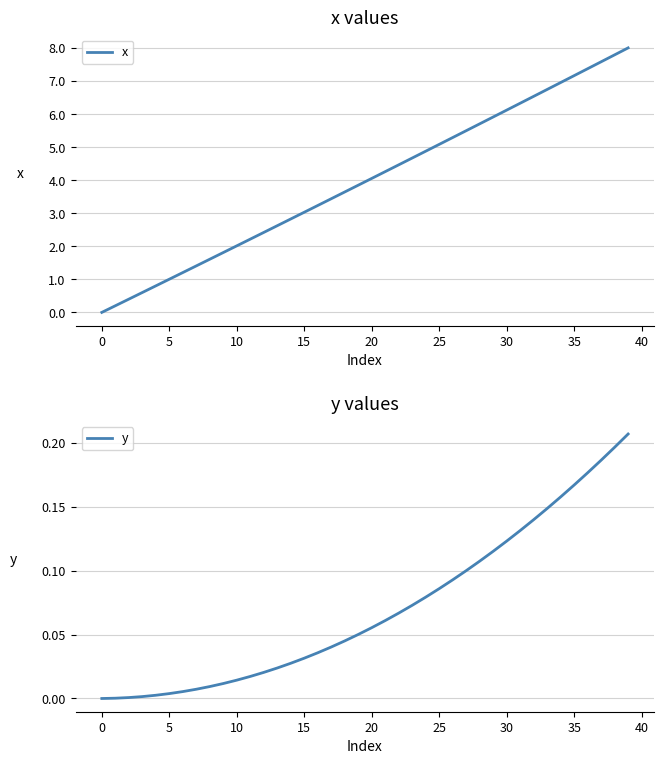

What is the difference between the y values at 23 and 34?

0.1